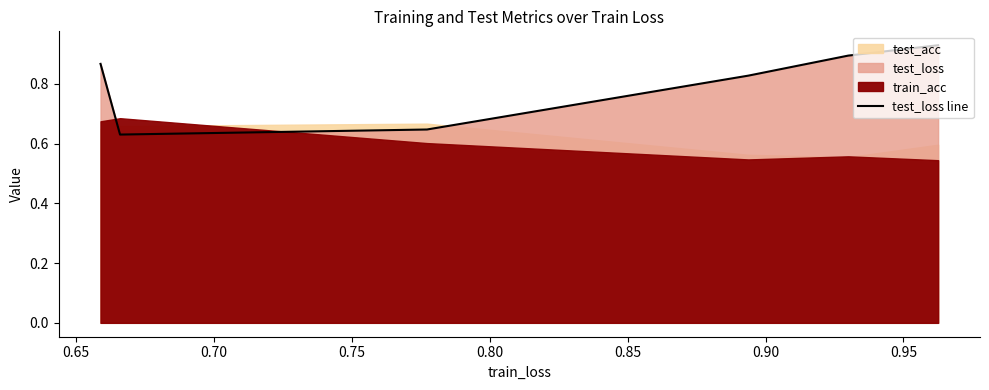

How many lines are shown in the chart?

1